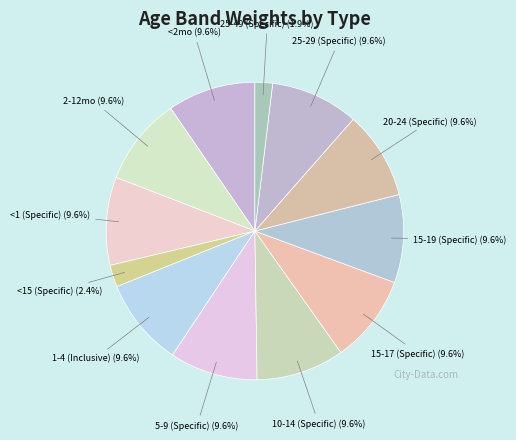

Count the number of slices in the pie.

12